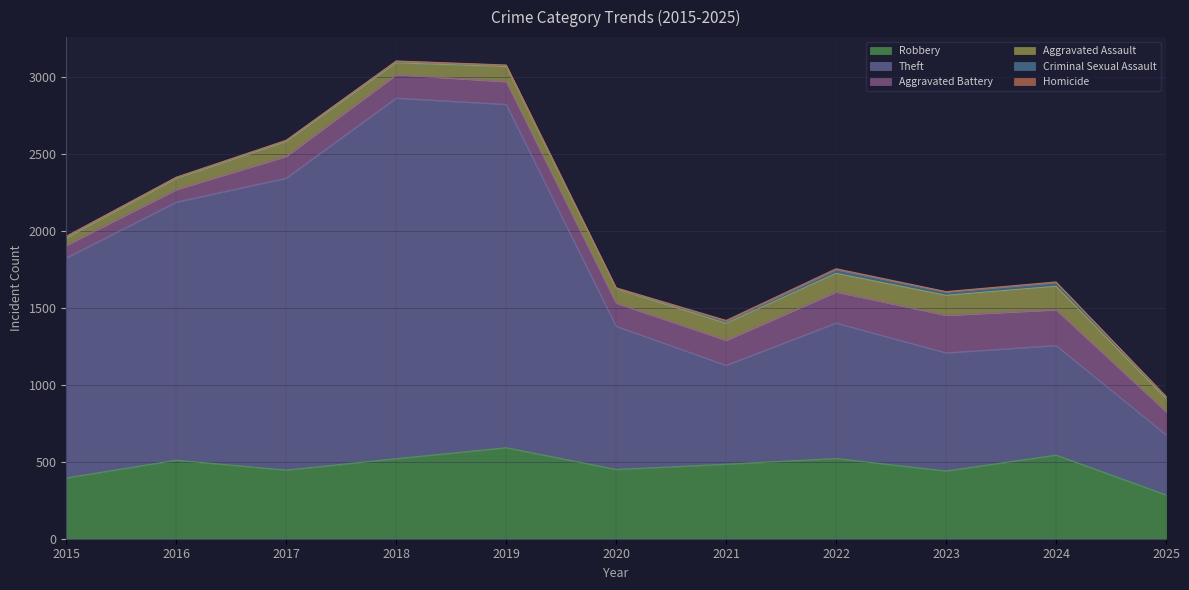

What is the approximate value of Aggravated Assault at 2019, to the nearest 50?

100